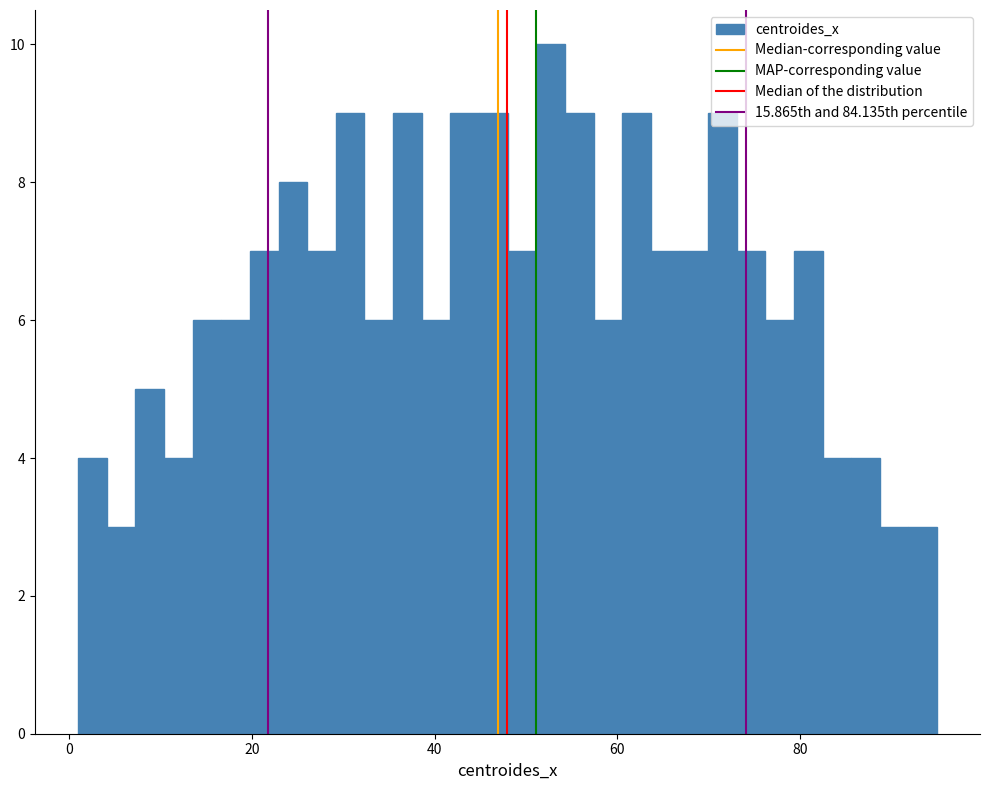

Around what value on the x-axis is the tallest bar? Give the approximate position of its centre, as read against the axis.

52